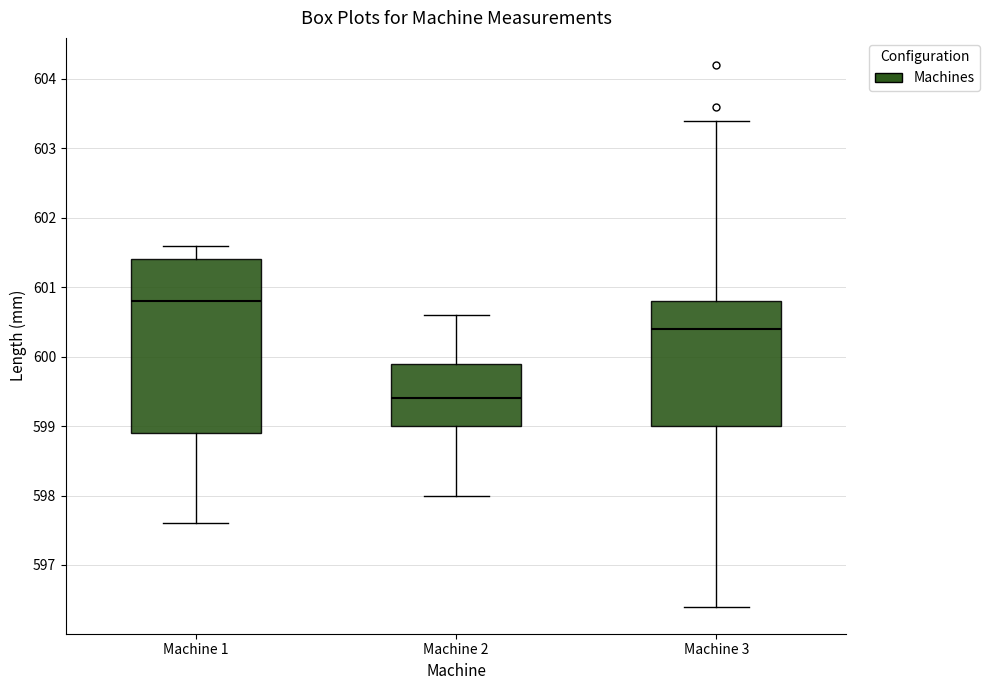

Reading left to right, transcribe this box plot: for each box, give where its median line is, the range the box spans, and where its two whiskers end, as read against the y-axis. The values are not printed on the chart, so give them approximately, as read against the axis.

Machine 1: median 600.8, box 598.9 to 601.4, whiskers 597.6 to 601.6
Machine 2: median 599.4, box 599.0 to 599.9, whiskers 598.0 to 600.6
Machine 3: median 600.4, box 599.0 to 600.8, whiskers 596.4 to 603.4